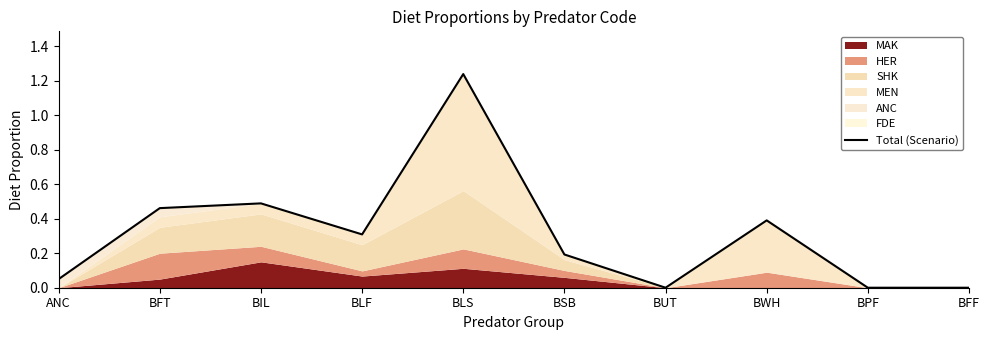

What is the sum of the values at BFF and BSB?

0.2